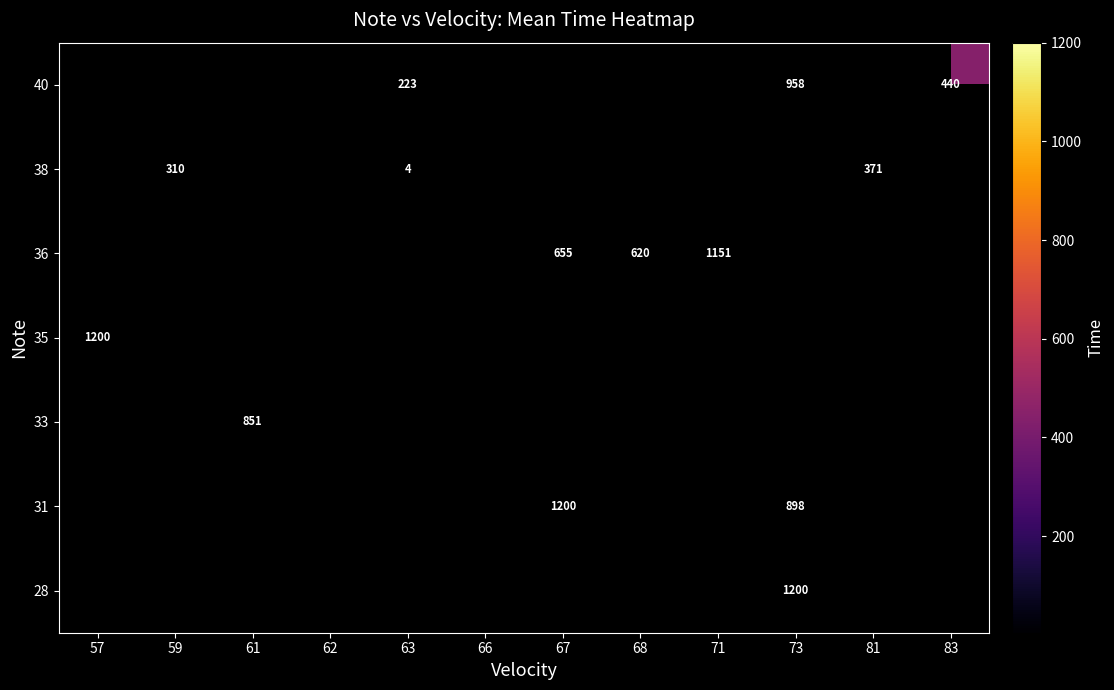

True or false: 38 has a value of 310 at 59.

True